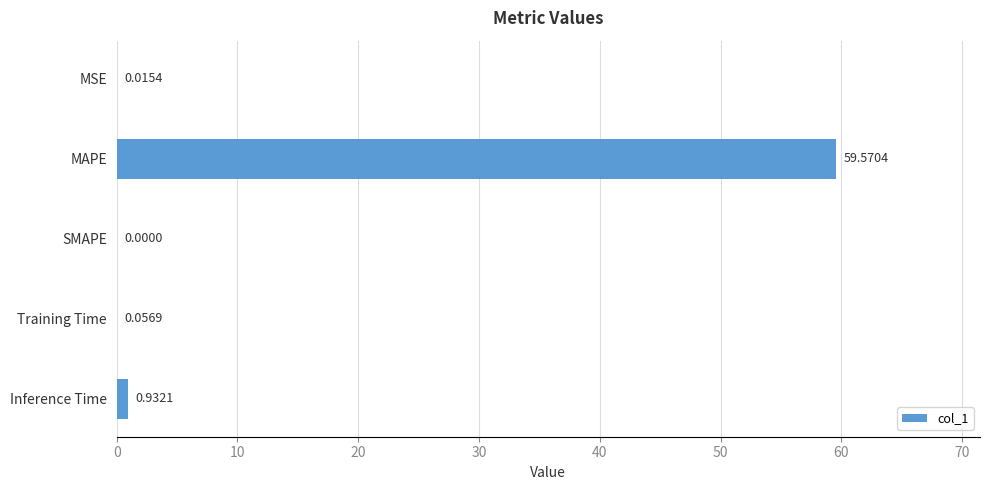

Which has a higher value, SMAPE or Training Time?

Training Time